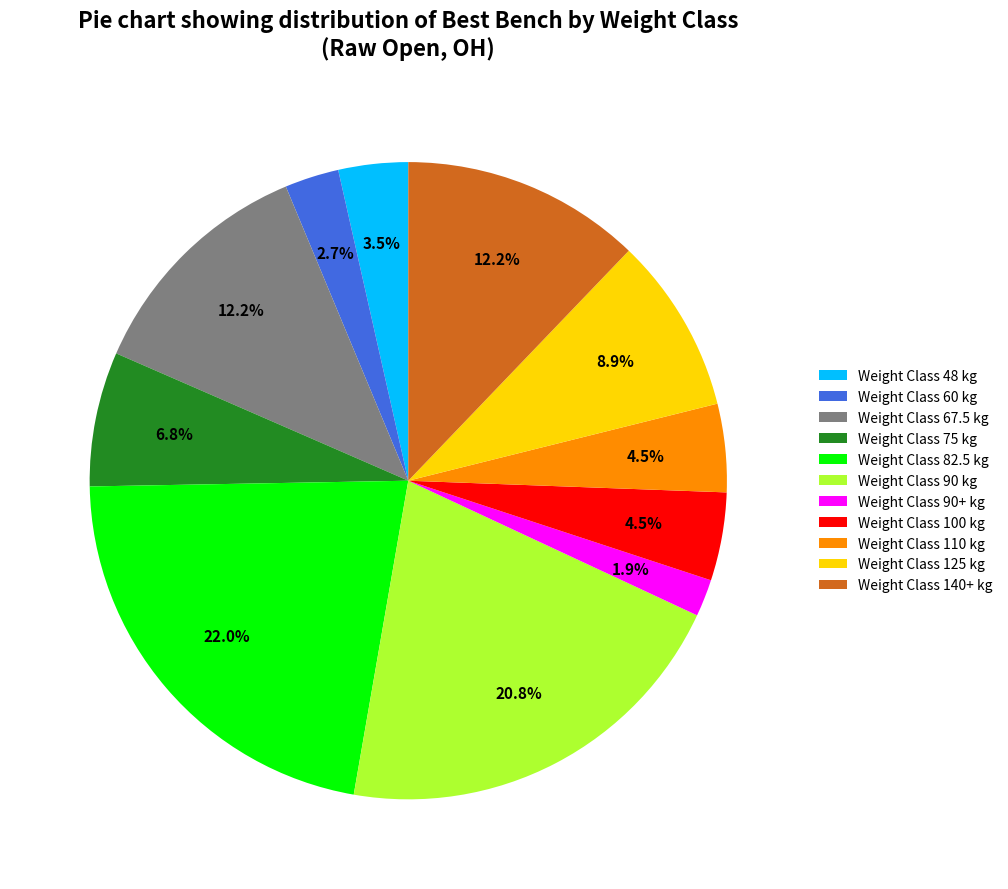

Count the number of slices in the pie.

11